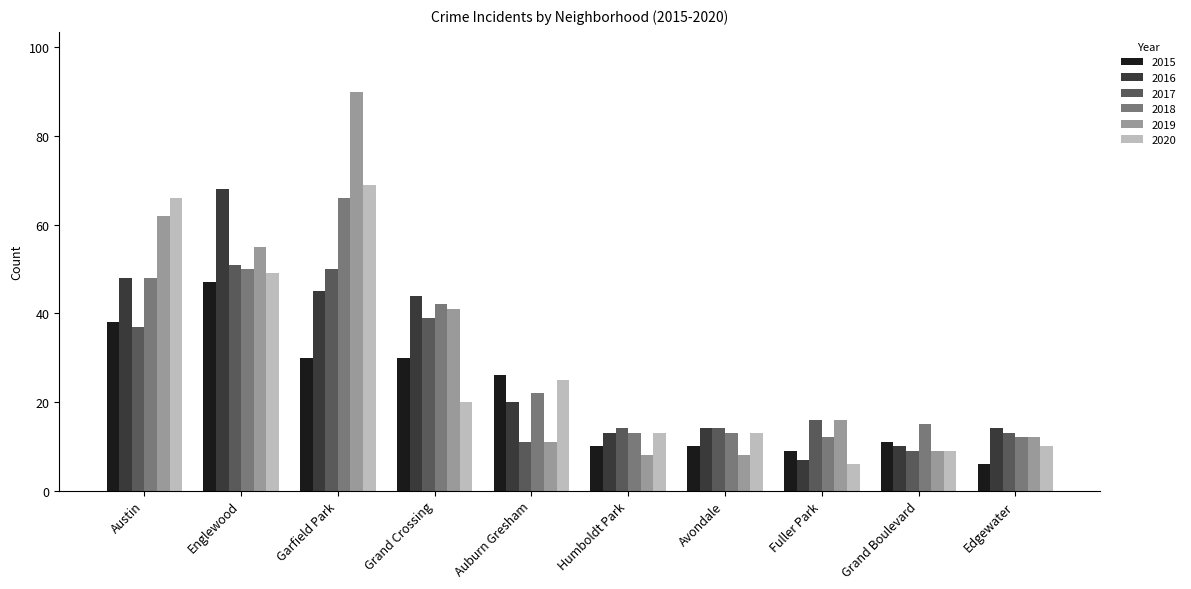

Which series has the largest range (max minus min)?

2019